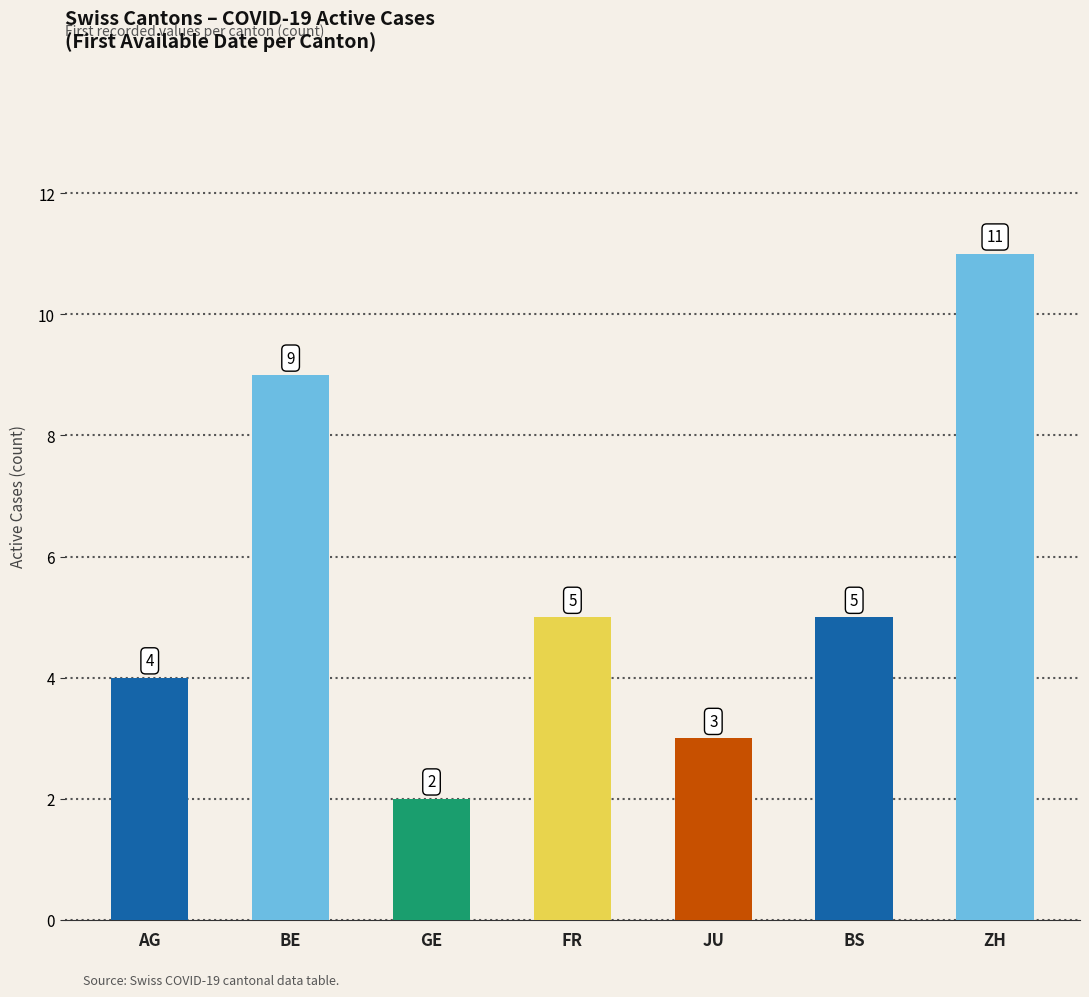

True or false: the data shows 2 at GE.

True